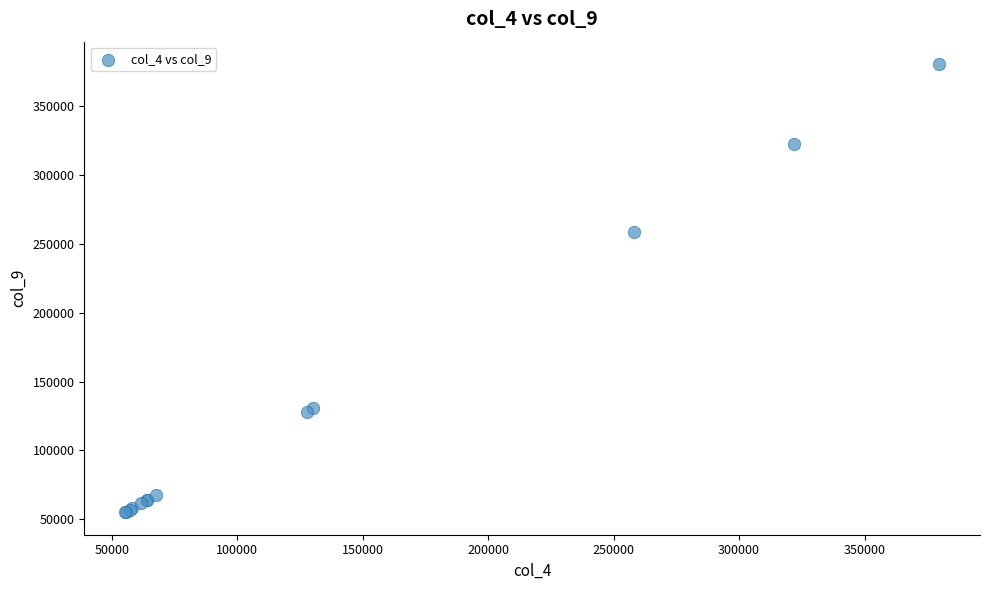

What Y value in the scatter plot is closest to 217859?

258571.4